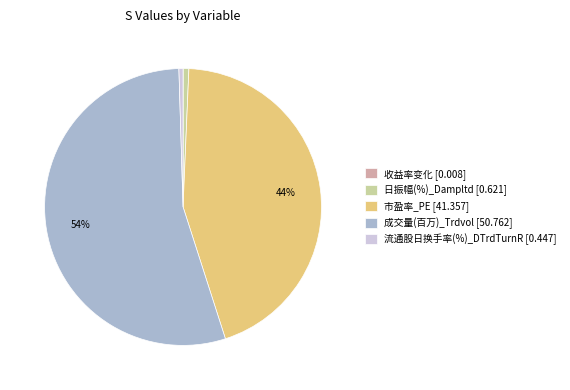

To the nearest percent, what percentage of the pie is 日振幅(%)_Dampltd [0.621]?

1%